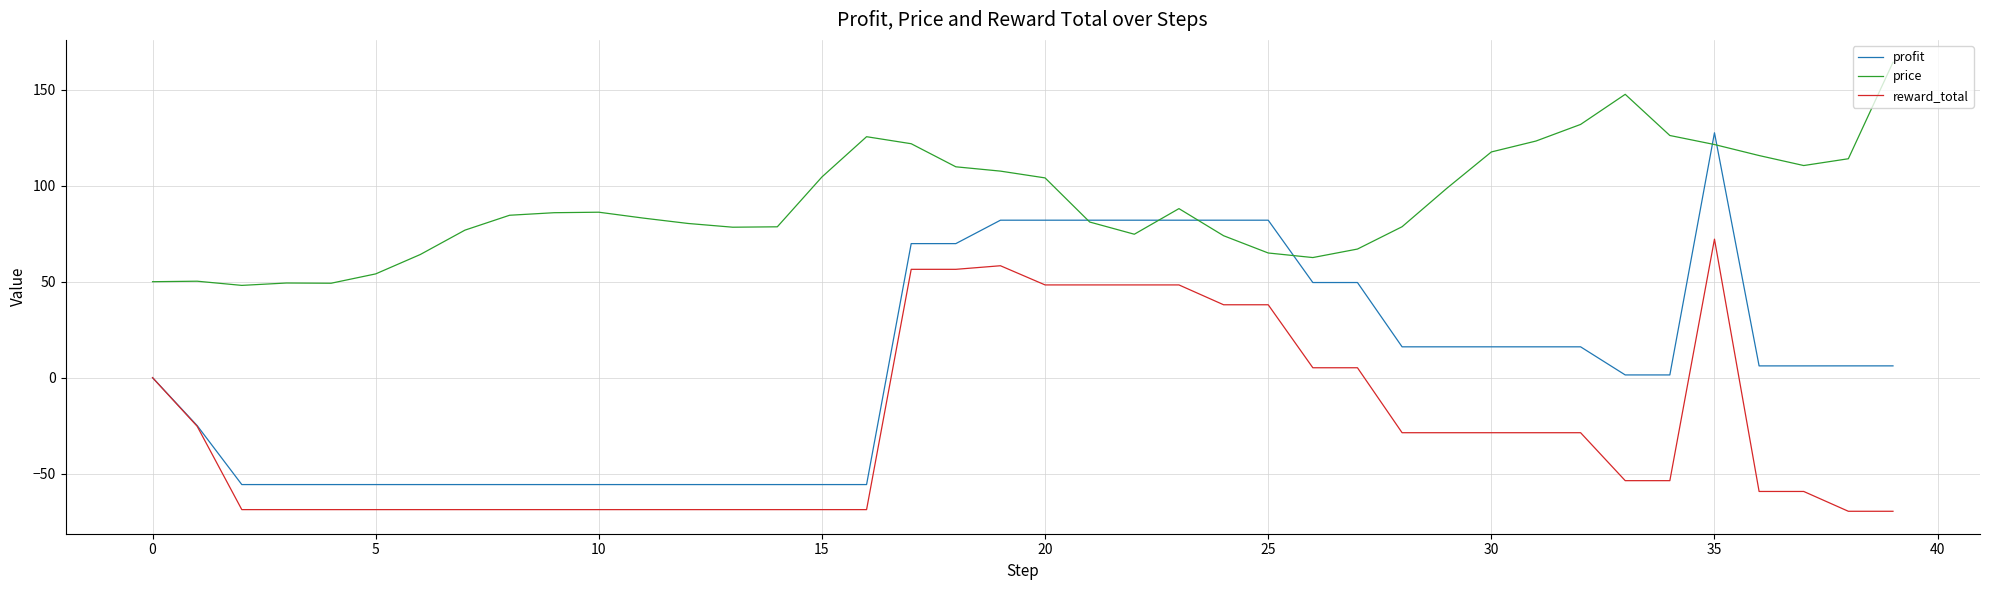

What are all the series names shown in the legend?

profit, price, reward_total